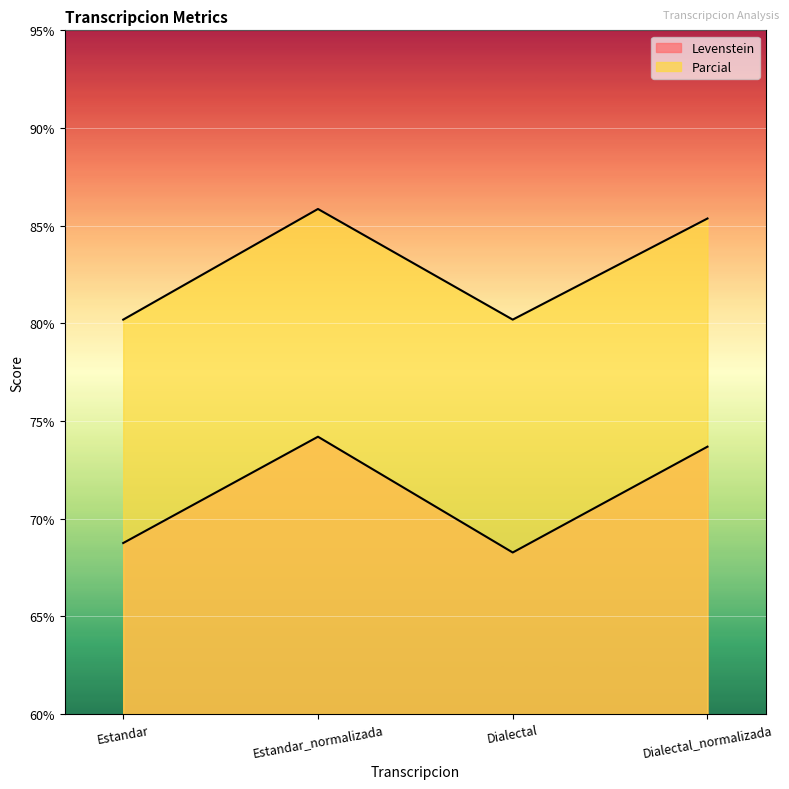

True or false: Parcial and Levenstein intersect in this chart.

False